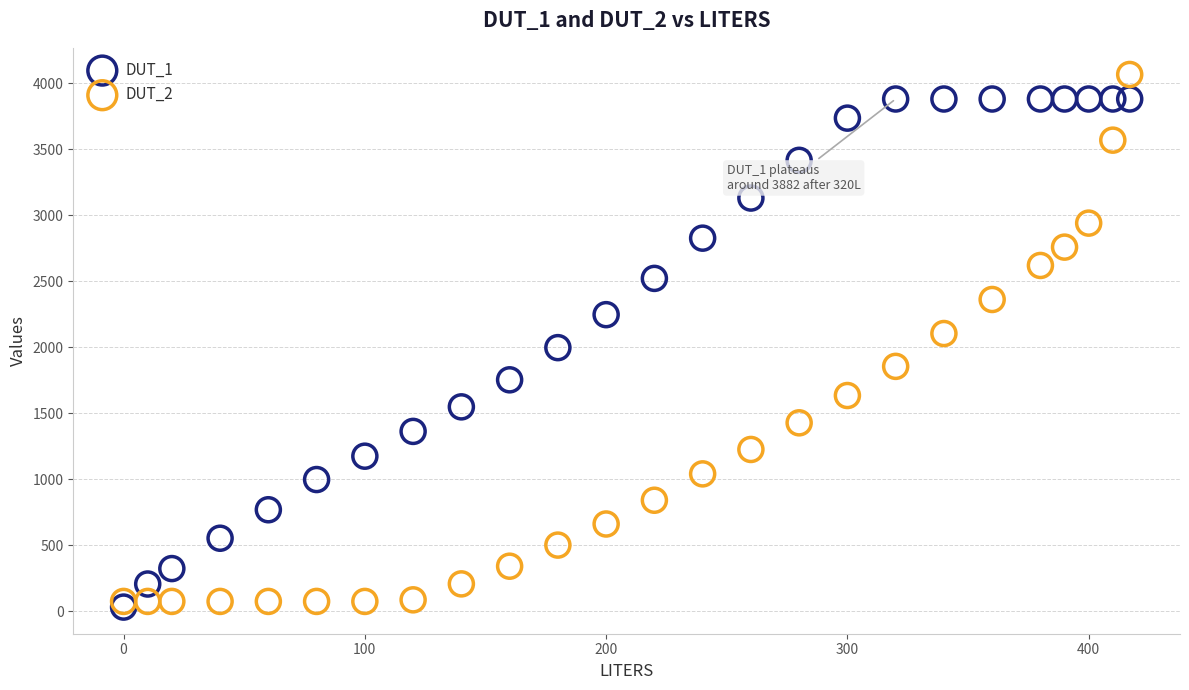

Which series reaches the minimum Y coordinate?

DUT_1